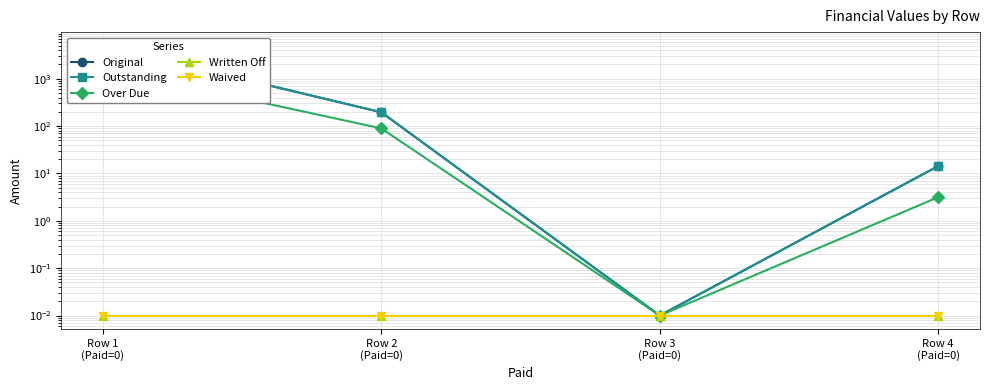

Does the chart display data point markers on the line(s)?

Yes